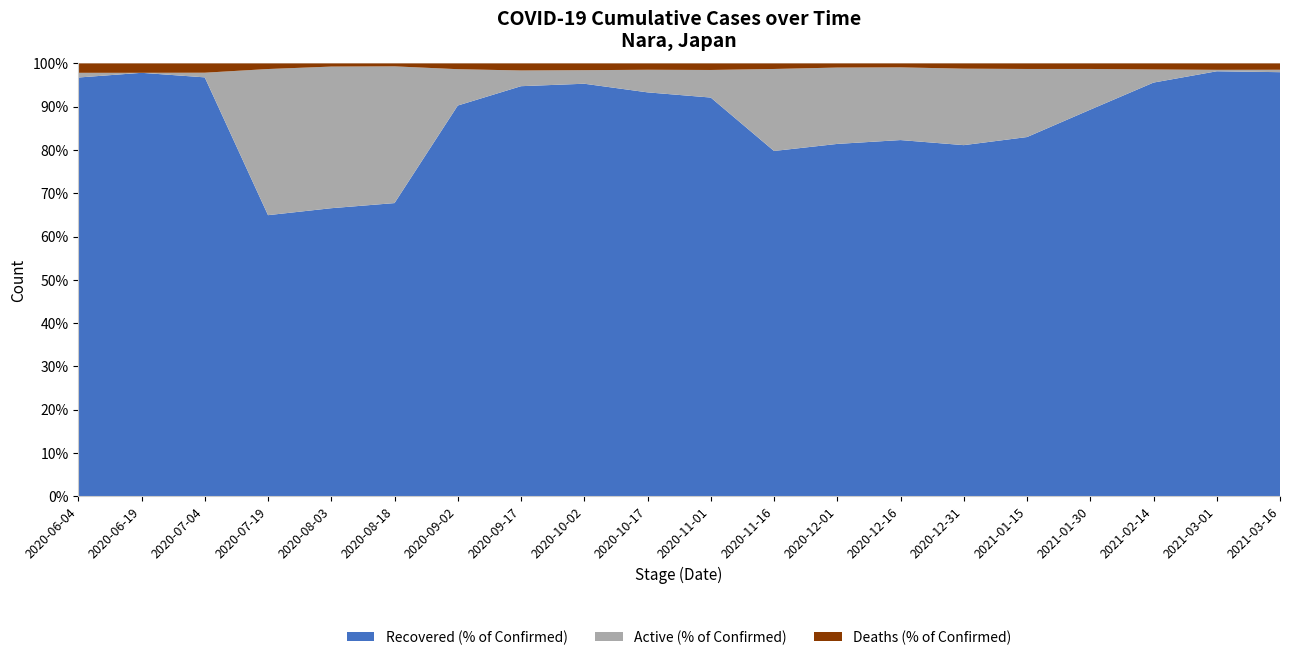

Reading right to left, what are all the values shown in this chart?

Confirmed: 2021-03-16=3404	2021-03-01=3302	2021-02-14=3206	2021-01-30=2957	2021-01-15=2486	2020-12-31=1975	2020-12-16=1530	2020-12-01=1145	2020-11-16=855	2020-11-01=659	2020-10-17=613	2020-10-02=575	2020-09-17=551	2020-09-02=524	2020-08-18=440	2020-08-03=272	2020-07-19=154	2020-07-04=93	2020-06-19=92	2020-06-04=92
Deaths: 2021-03-16=50	2021-03-01=49	2021-02-14=45	2021-01-30=38	2021-01-15=32	2020-12-31=24	2020-12-16=14	2020-12-01=11	2020-11-16=11	2020-11-01=10	2020-10-17=9	2020-10-02=9	2020-09-17=9	2020-09-02=7	2020-08-18=3	2020-08-03=2	2020-07-19=2	2020-07-04=2	2020-06-19=2	2020-06-04=2
Recovered: 2021-03-16=3335	2021-03-01=3242	2021-02-14=3064	2021-01-30=2641	2021-01-15=2063	2020-12-31=1602	2020-12-16=1259	2020-12-01=932	2020-11-16=682	2020-11-01=607	2020-10-17=572	2020-10-02=548	2020-09-17=522	2020-09-02=473	2020-08-18=298	2020-08-03=181	2020-07-19=100	2020-07-04=90	2020-06-19=90	2020-06-04=89